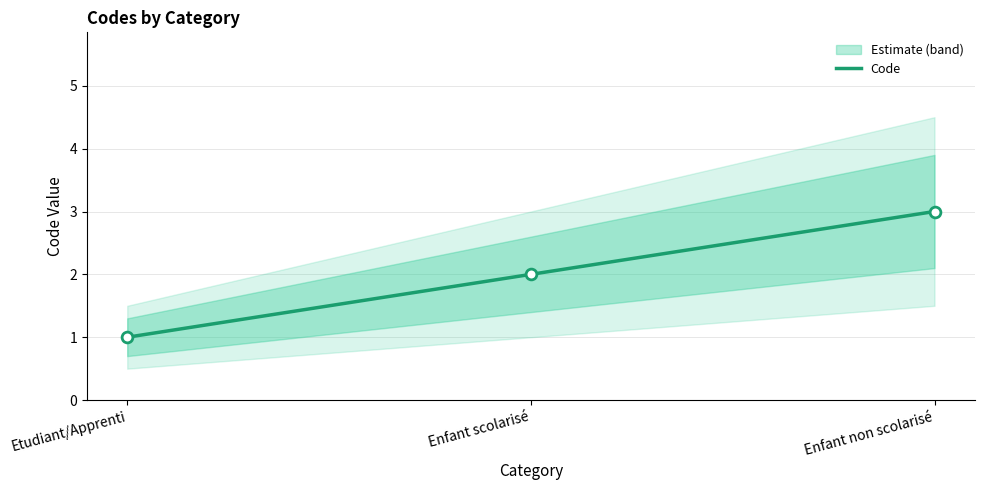

What is the ratio of the value at Enfant scolarisé to the value at Etudiant/Apprenti?

2.0